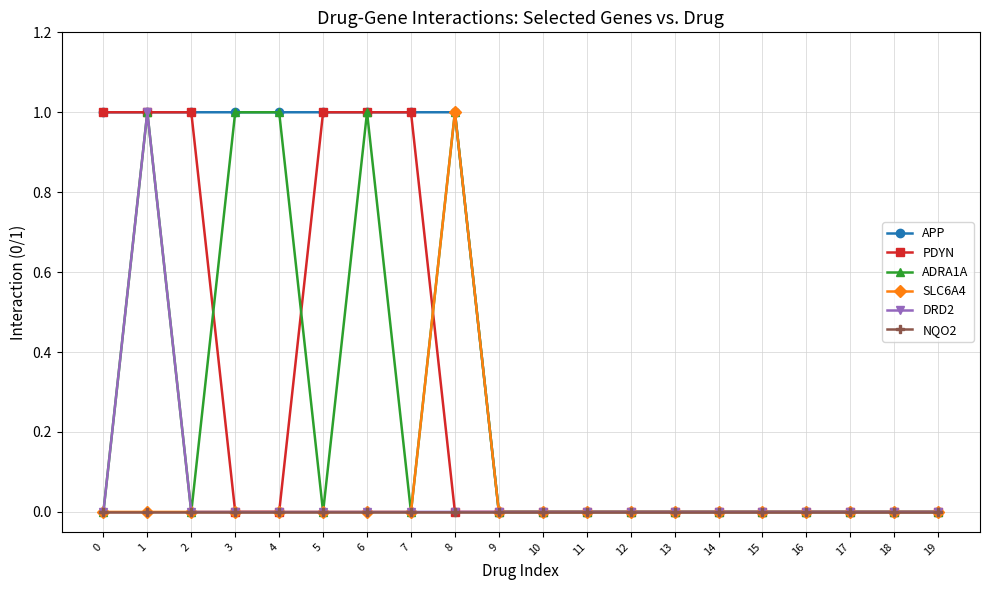

Between 6 and 7, which series saw the biggest shift?

ADRA1A